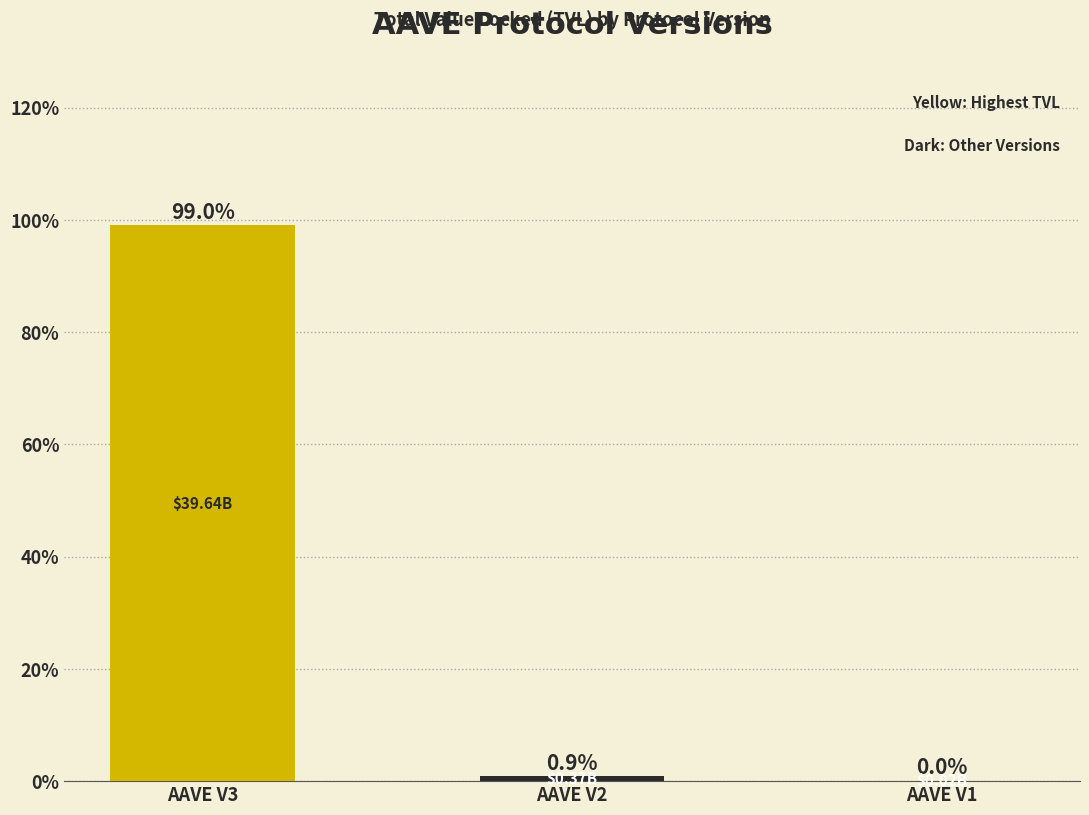

What is the change in value from AAVE V2 to AAVE V1?

-0.9